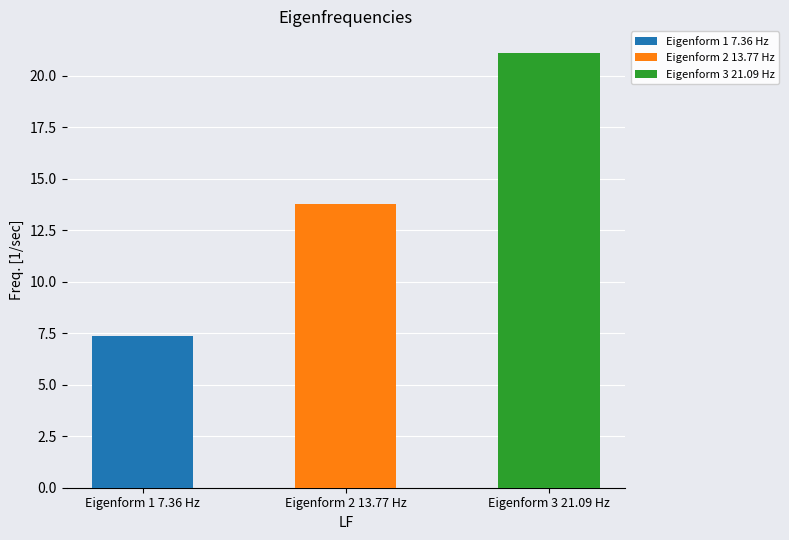

How many categories are shown in the chart?

3